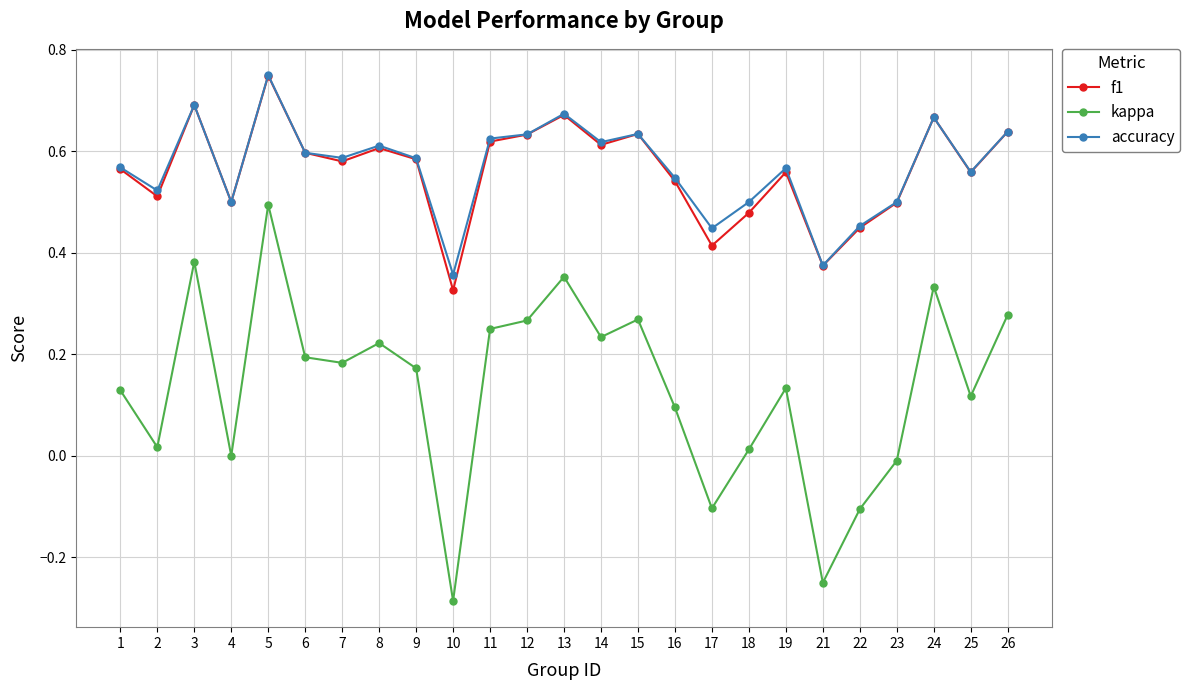

What is the total value across all series at 8?

1.4